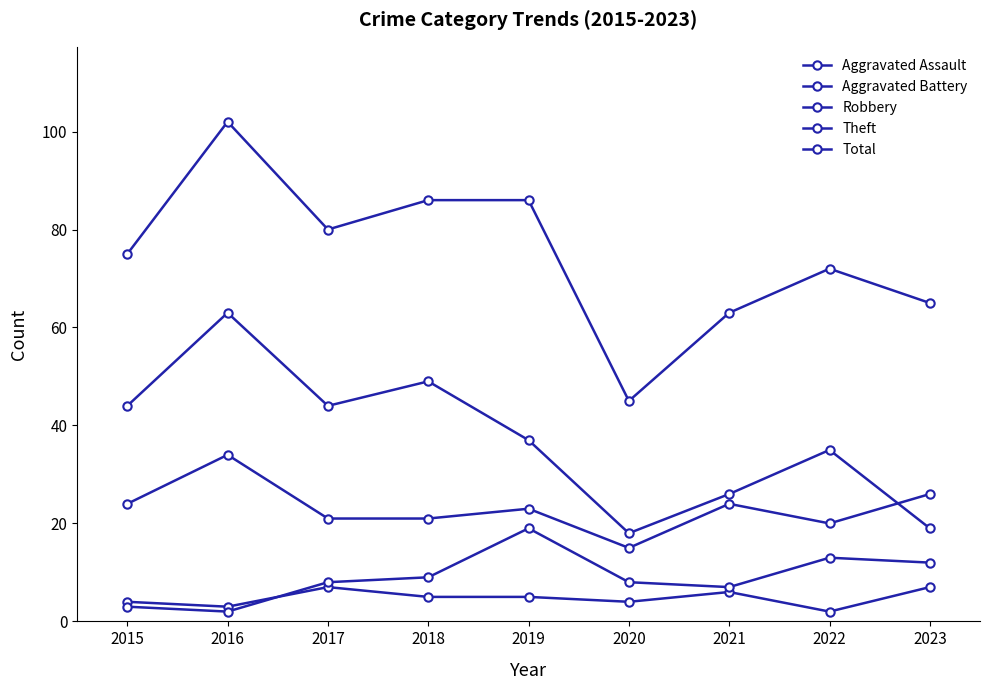

How many series are shown in this chart?

5